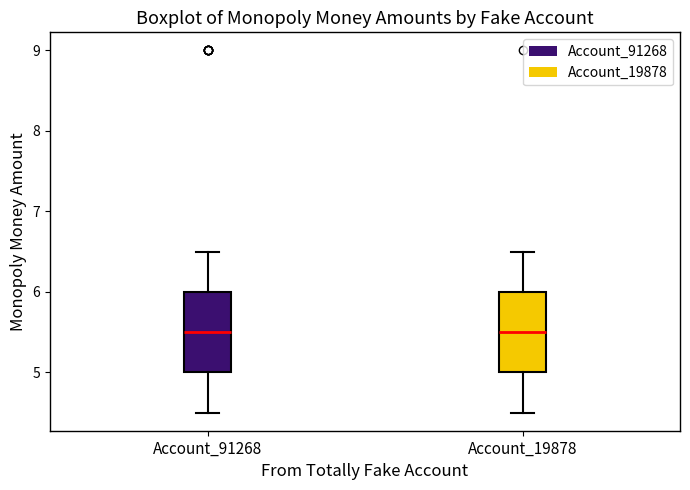

Reading left to right, read every box against the y-axis: the position of its median line, the range the box covers, and the ends of its whiskers. The values are not printed on the chart, so give them approximately, as read against the axis.

Account_91268: median 5.5, box 5.0 to 6.0, whiskers 4.5 to 6.5
Account_19878: median 5.5, box 5.0 to 6.0, whiskers 4.5 to 6.5